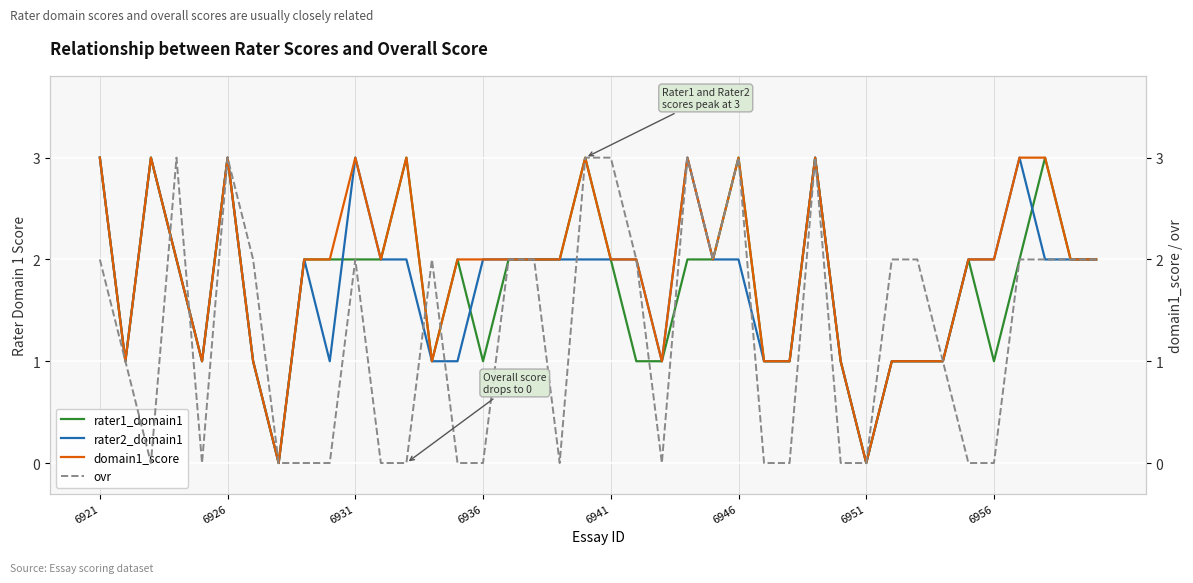

How many data points in rater1_domain1 are above 2?

8